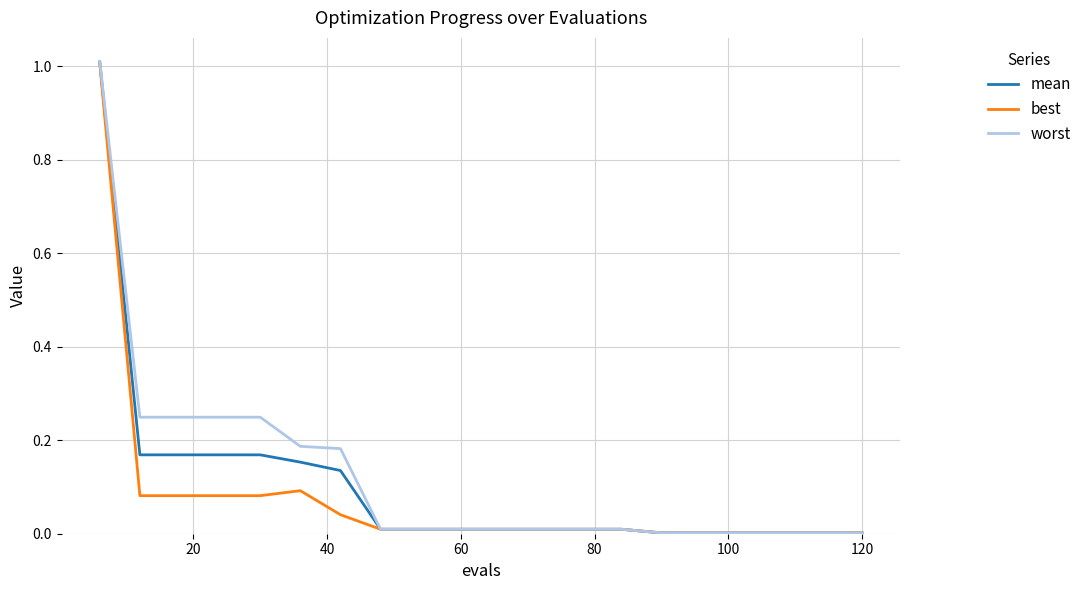

Does the chart display data point markers on the line(s)?

No